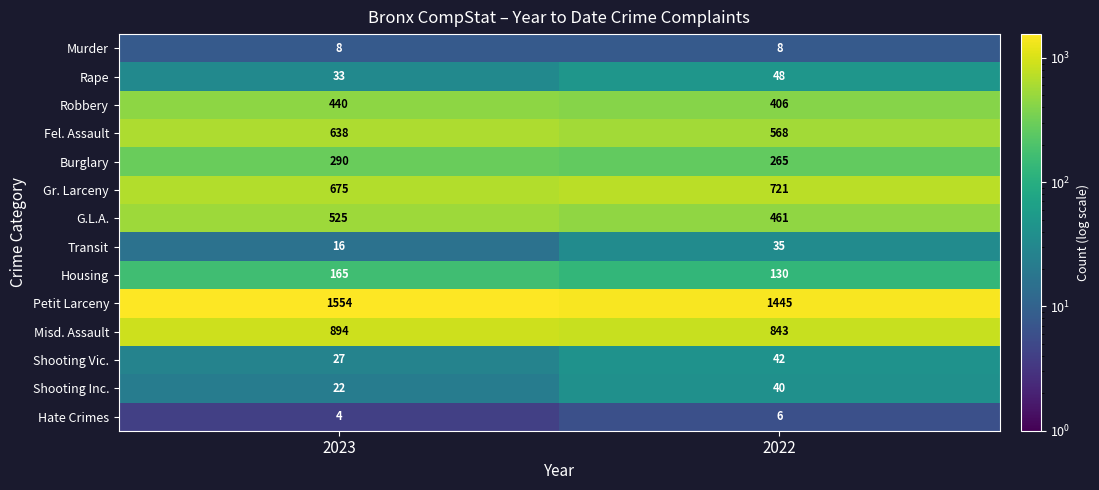

Is it true that Robbery equals 406 at 2022?

True